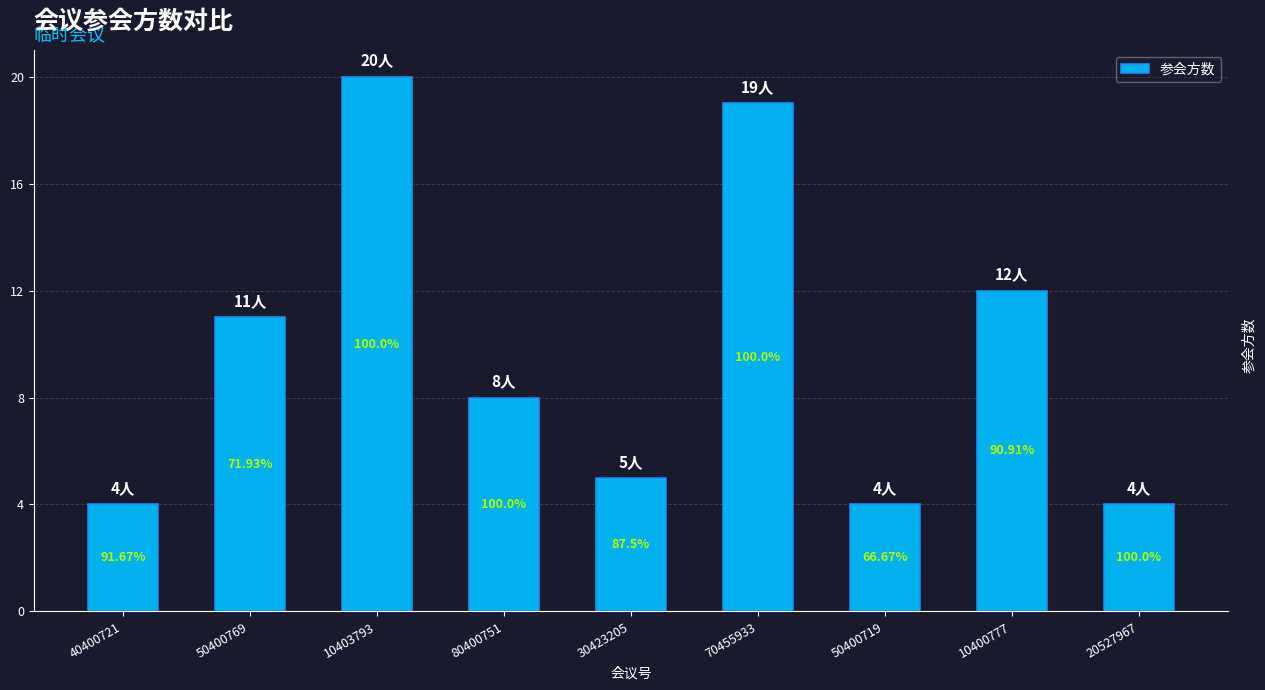

Which has a higher value, 80400751 or 50400769?

50400769